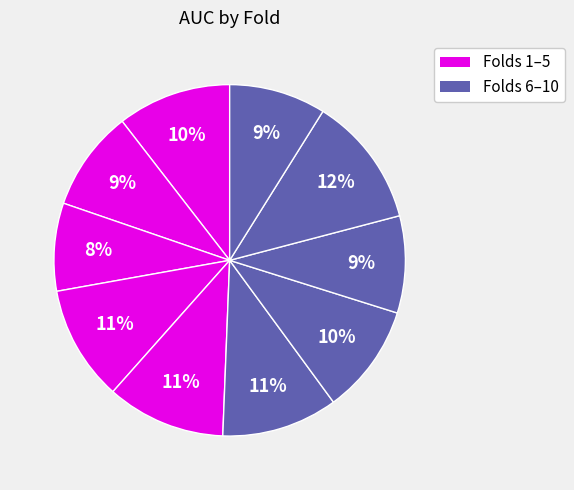

How many segments does this pie chart have?

10